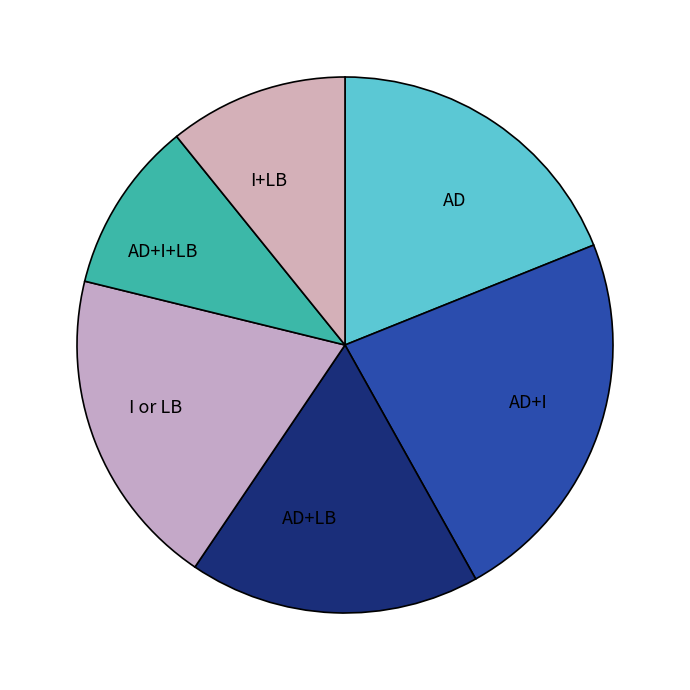

Between AD+I+LB and AD+LB, which is larger?

AD+LB